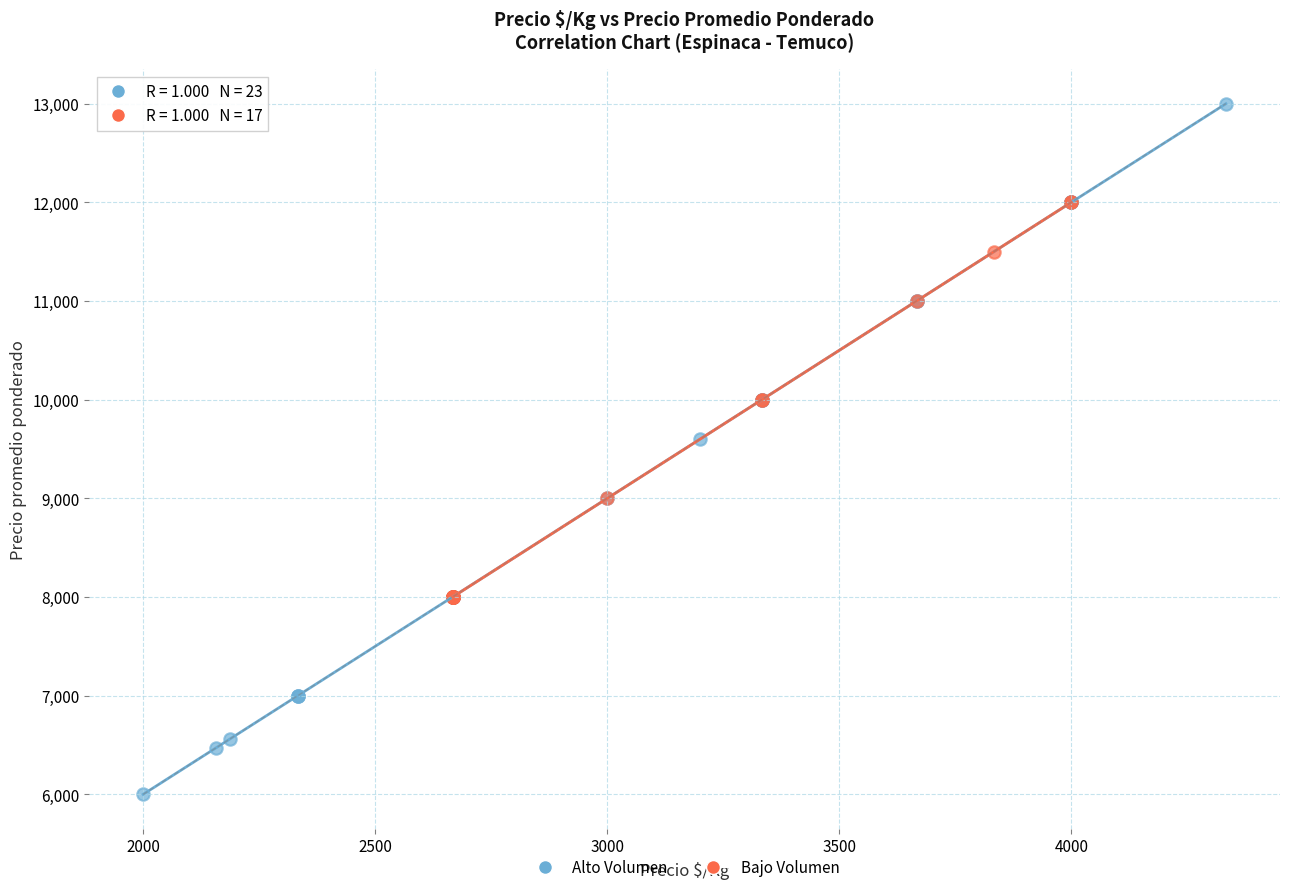

Which series reaches the minimum Y coordinate?

Alto Volumen